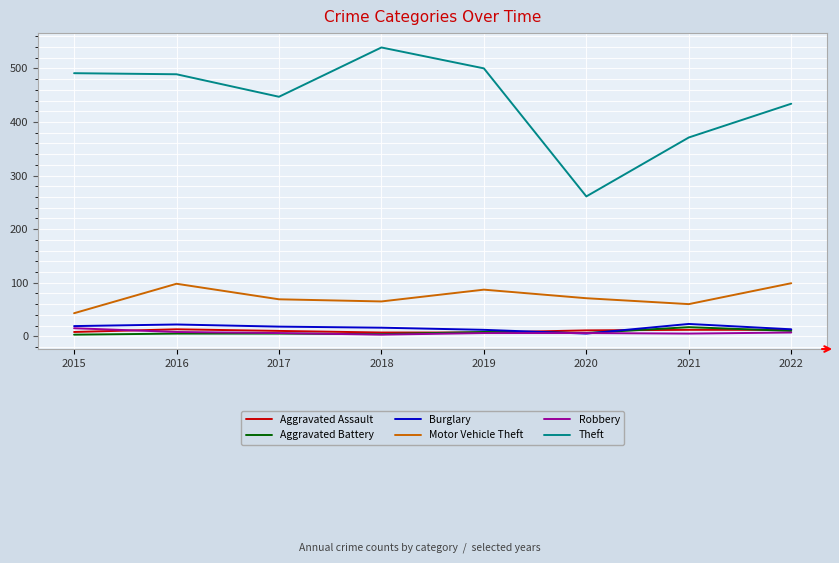

Which series has the largest range (max minus min)?

Theft